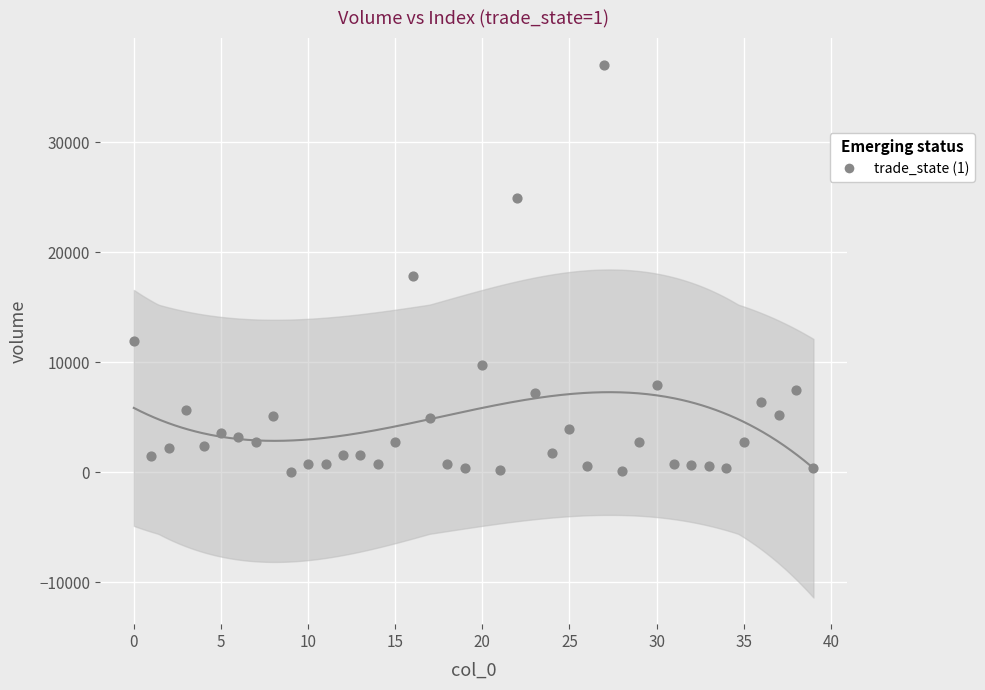

What Y value in the scatter plot is closest to 18537?

17867.0